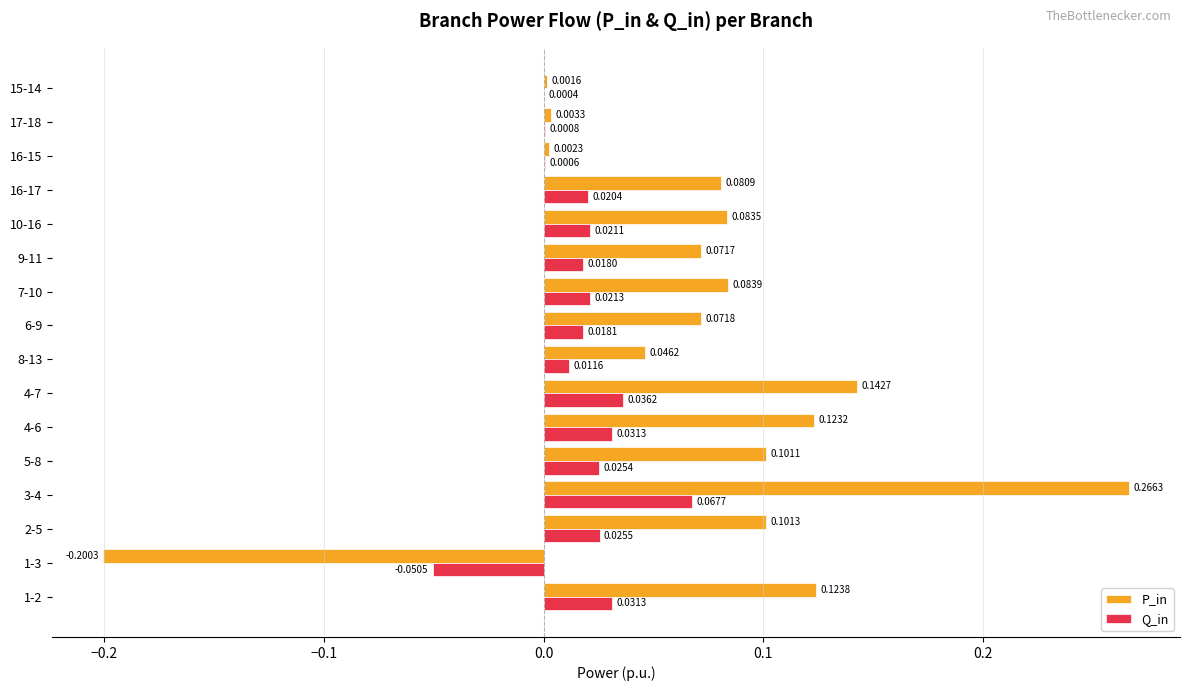

Which series changed the most between 1-2 and 7-10?

P_in